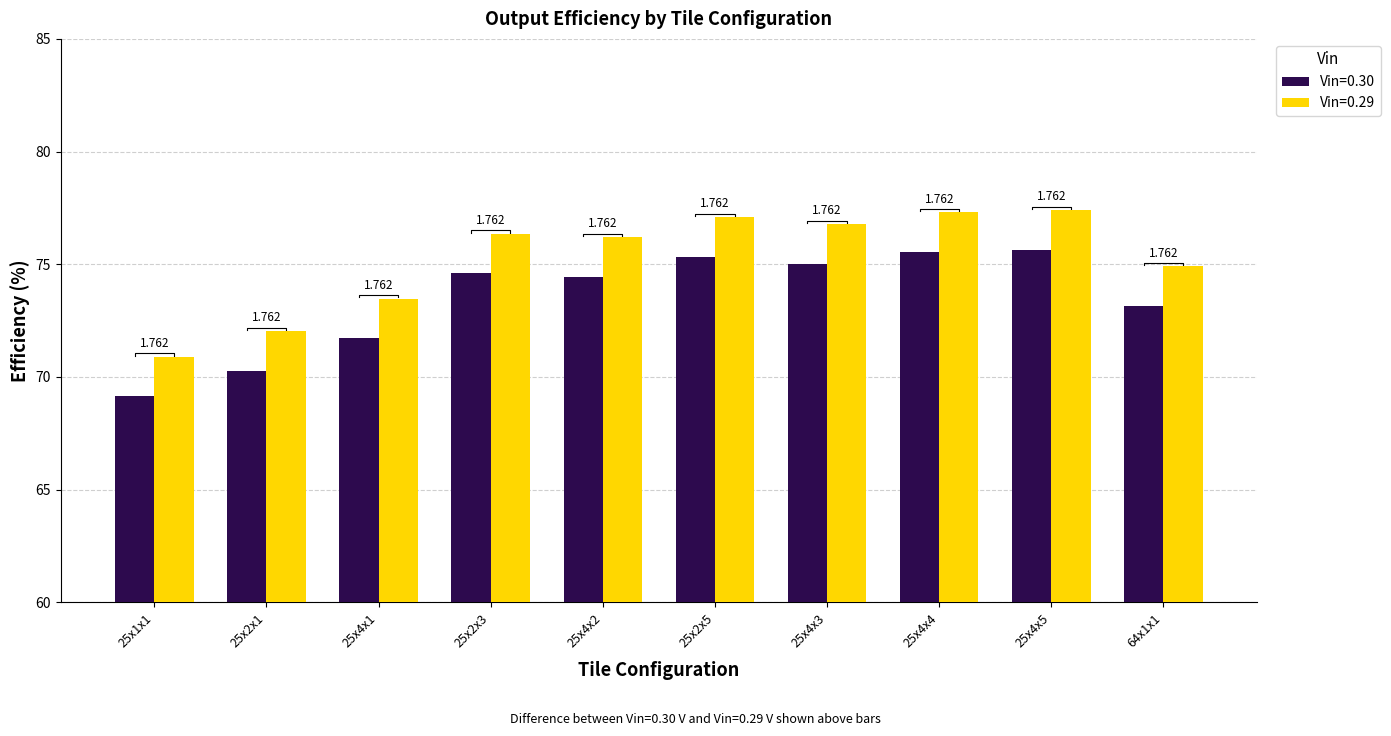

What is the spread (max minus min) of values at 25x2x1?

1.8